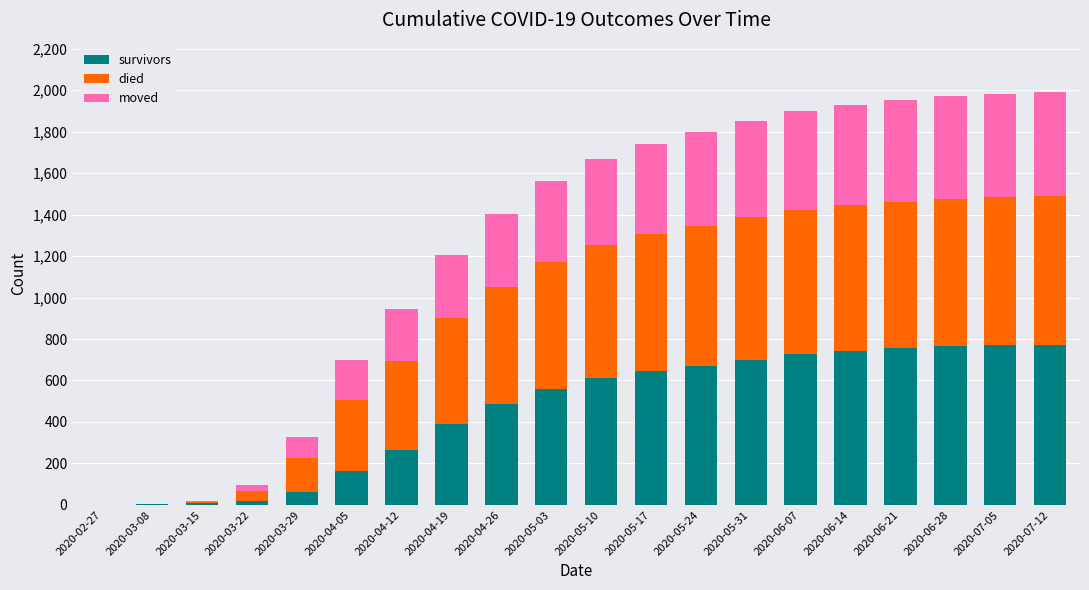

What is the maximum value for survivors?

773